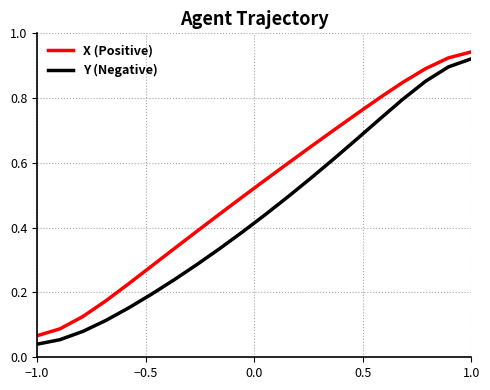

Which series has the largest total across all categories?

X (Positive)